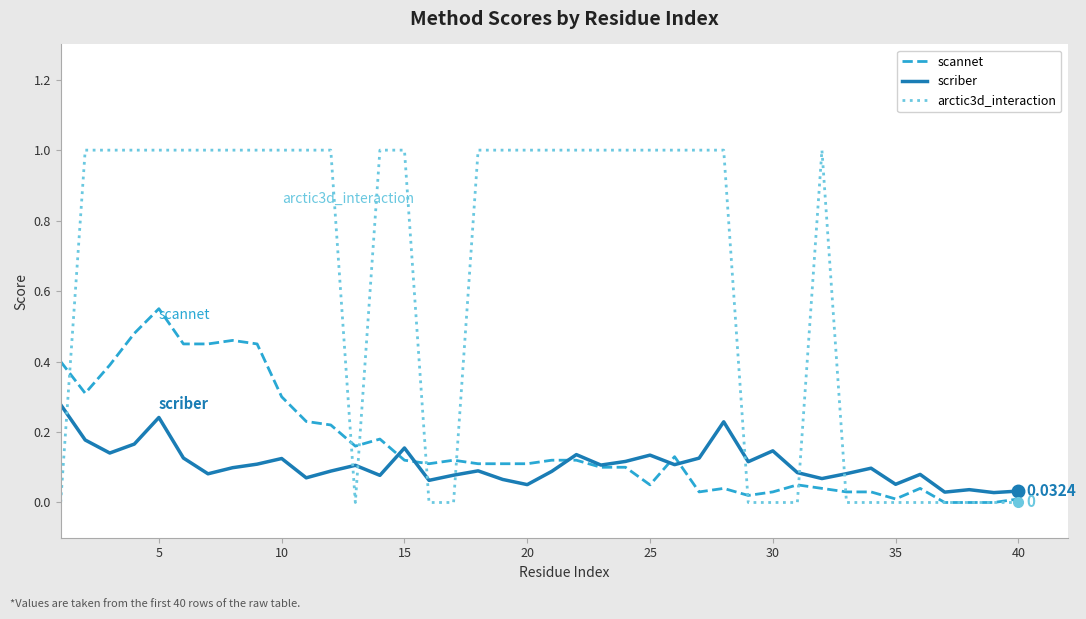

How many intersections are there between scriber and arctic3d_interaction?

8